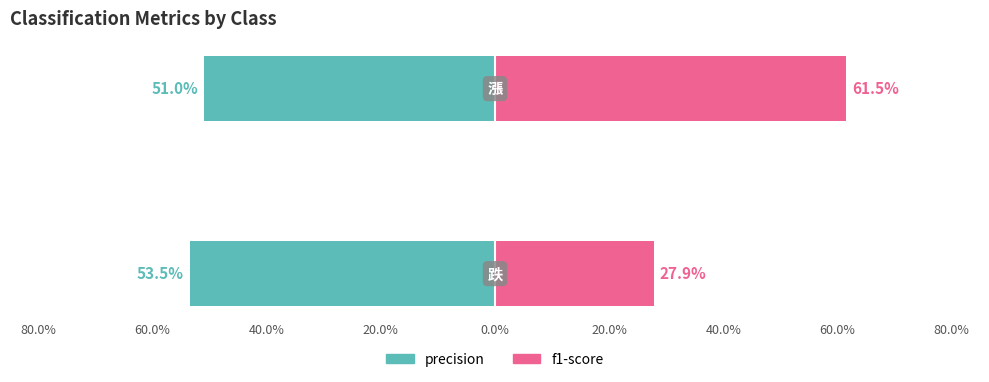

What is the label of the 2nd bar from the left?

漲